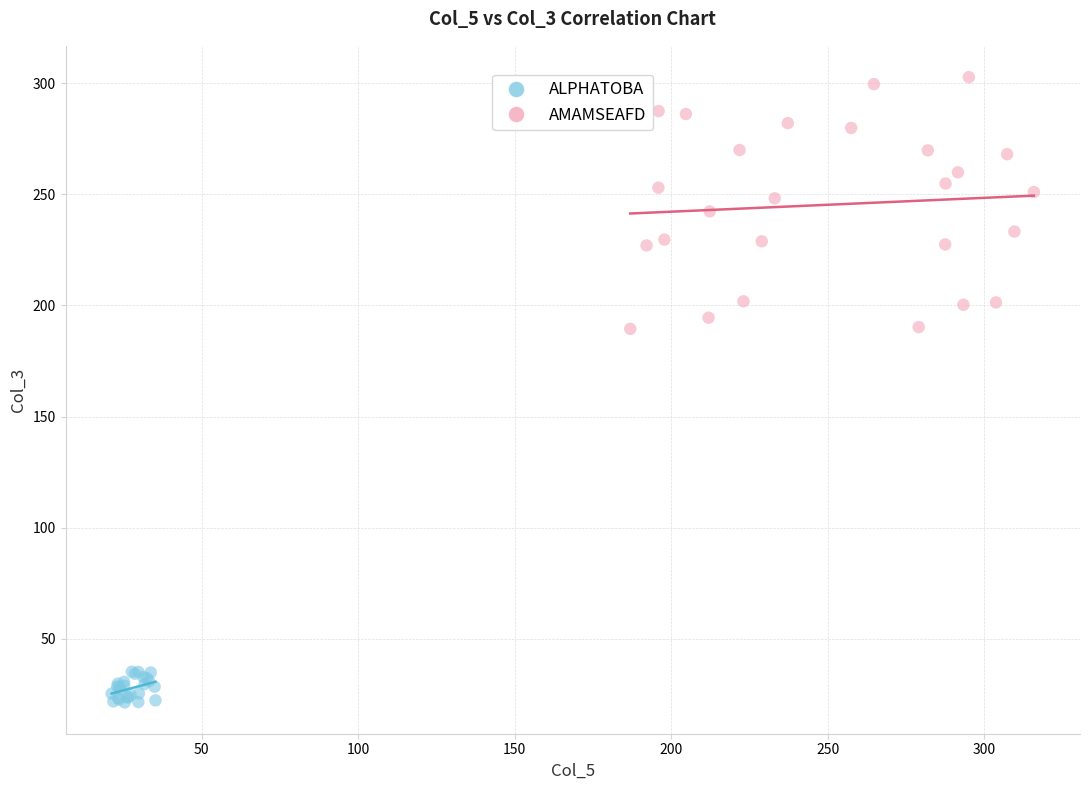

Which series contains the lowest Y value?

ALPHATOBA